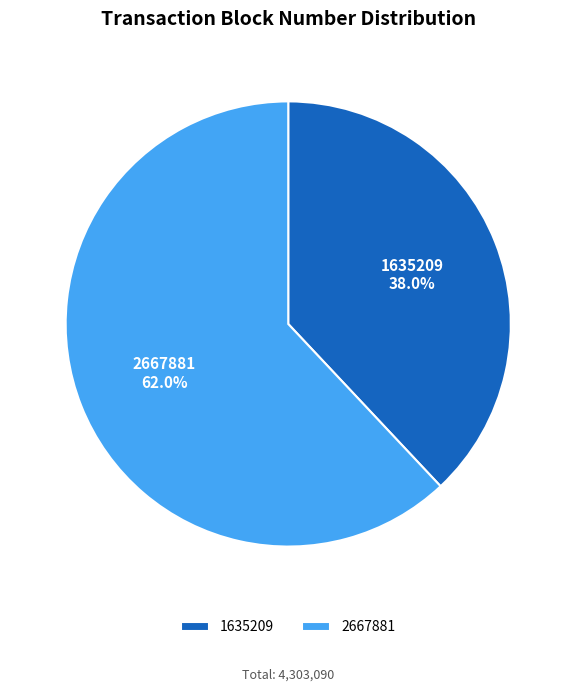

Which slice is the largest?

2667881